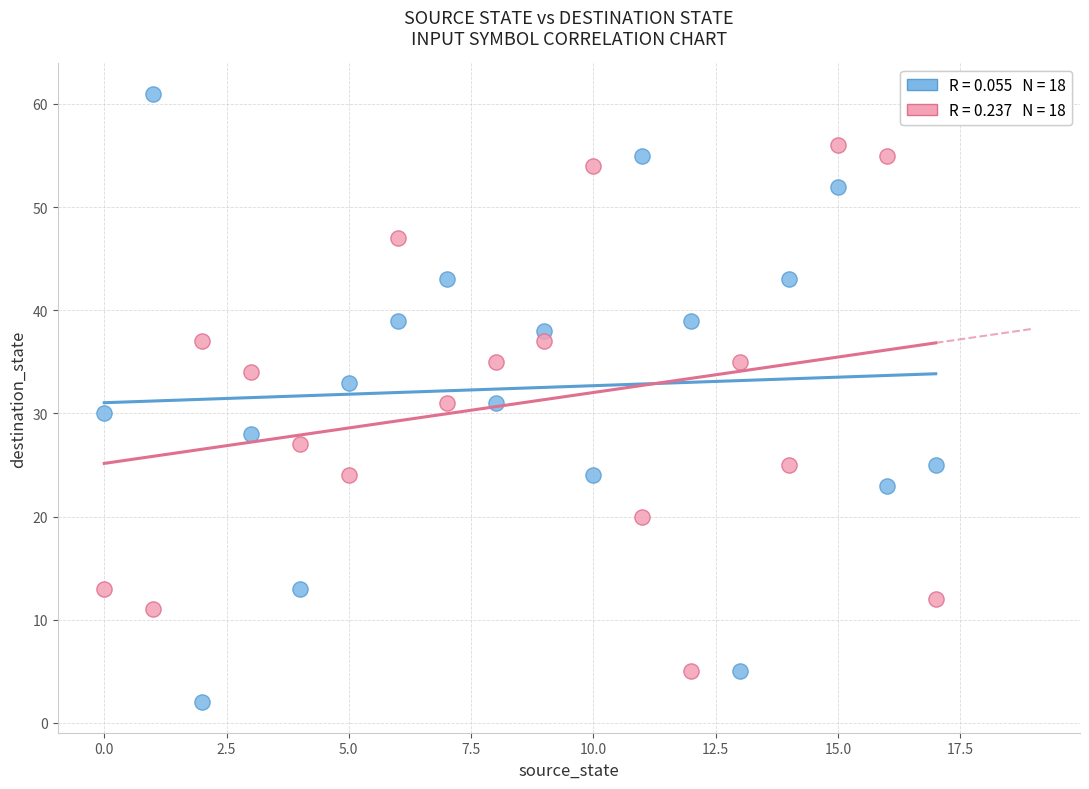

Across all data points, what is the range of Y values (max minus min)?

59